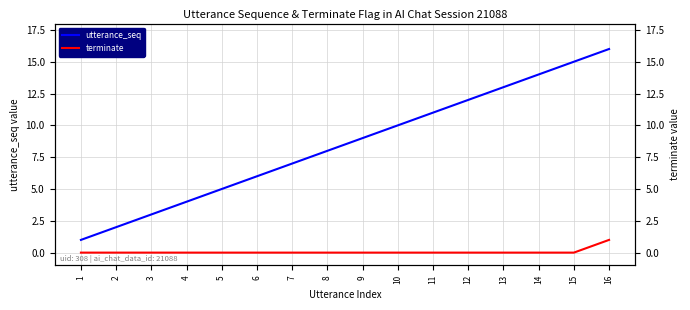

True or false: utterance_seq has a value of 6 at 6.

True